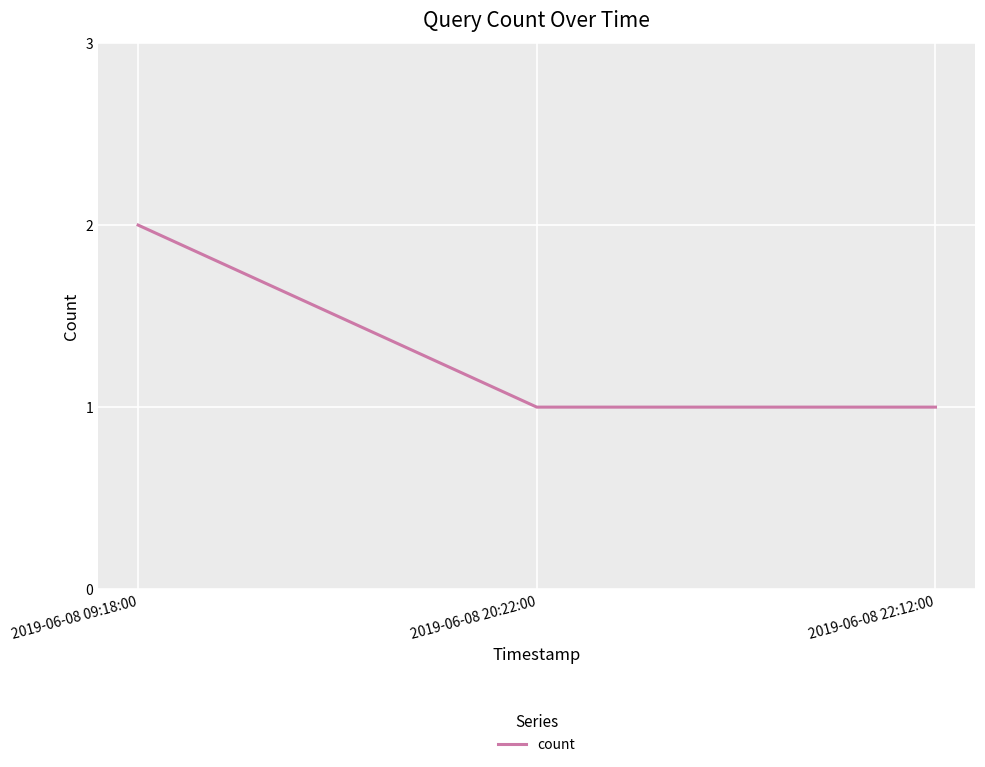

Approximately how many times larger is the value at 2019-06-08 09:18:00 compared to 2019-06-08 20:22:00?

2.0